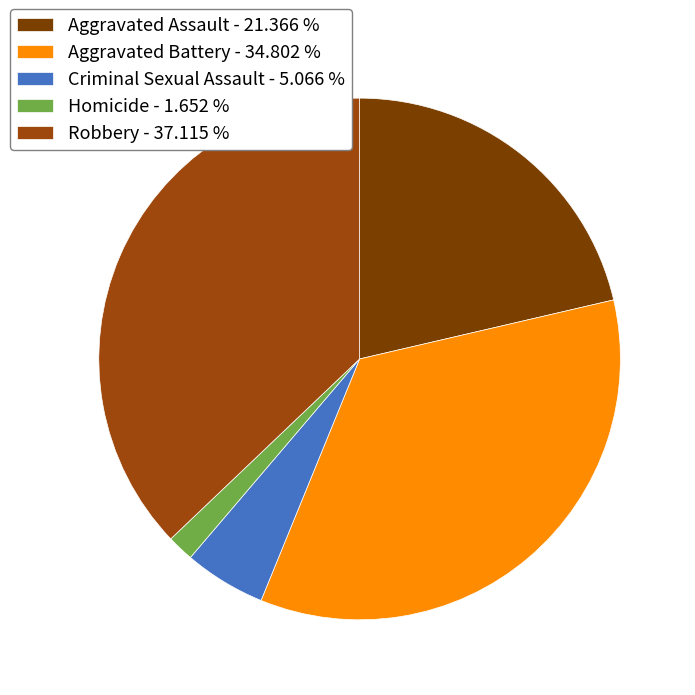

To the nearest percent, what is the difference between the Criminal Sexual Assault and Homicide slice percentages?

3%